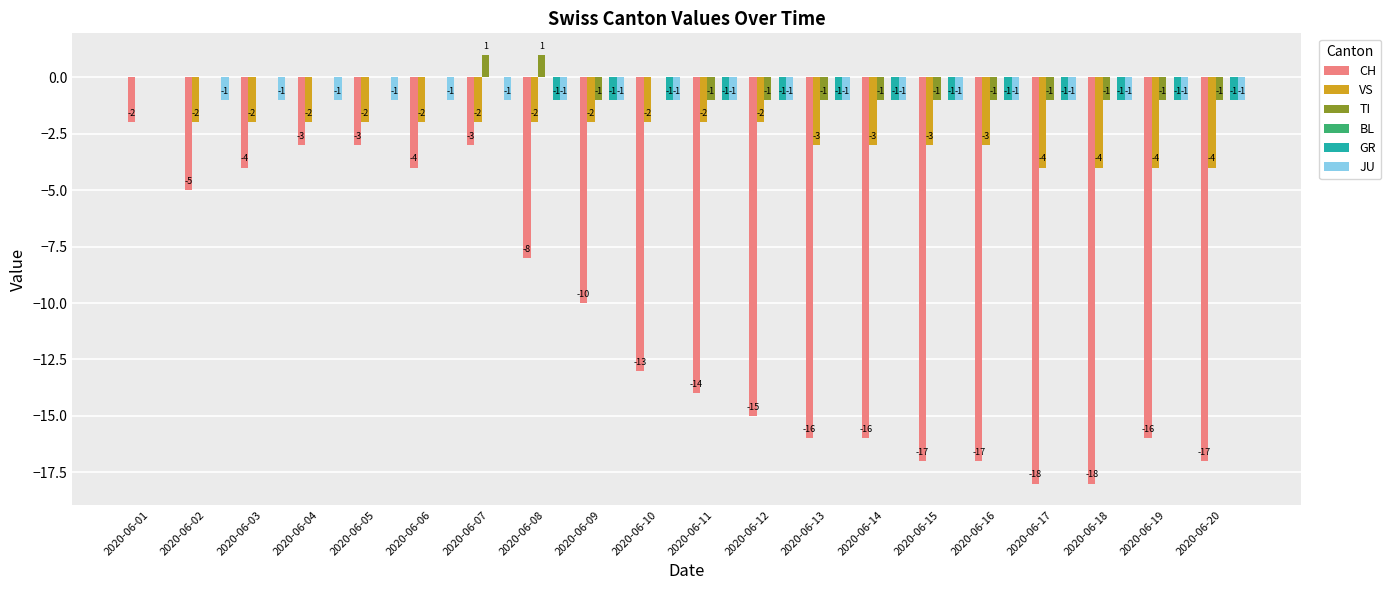

Reading left to right, extract all data points from this chart.

CH: 2020-06-01=-2	2020-06-02=-5	2020-06-03=-4	2020-06-04=-3	2020-06-05=-3	2020-06-06=-4	2020-06-07=-3	2020-06-08=-8	2020-06-09=-10	2020-06-10=-13	2020-06-11=-14	2020-06-12=-15	2020-06-13=-16	2020-06-14=-16	2020-06-15=-17	2020-06-16=-17	2020-06-17=-18	2020-06-18=-18	2020-06-19=-16	2020-06-20=-17
VS: 2020-06-01=0	2020-06-02=-2	2020-06-03=-2	2020-06-04=-2	2020-06-05=-2	2020-06-06=-2	2020-06-07=-2	2020-06-08=-2	2020-06-09=-2	2020-06-10=-2	2020-06-11=-2	2020-06-12=-2	2020-06-13=-3	2020-06-14=-3	2020-06-15=-3	2020-06-16=-3	2020-06-17=-4	2020-06-18=-4	2020-06-19=-4	2020-06-20=-4
TI: 2020-06-01=0	2020-06-02=0	2020-06-03=0	2020-06-04=0	2020-06-05=0	2020-06-06=0	2020-06-07=1	2020-06-08=1	2020-06-09=-1	2020-06-10=0	2020-06-11=-1	2020-06-12=-1	2020-06-13=-1	2020-06-14=-1	2020-06-15=-1	2020-06-16=-1	2020-06-17=-1	2020-06-18=-1	2020-06-19=-1	2020-06-20=-1
GR: 2020-06-01=0	2020-06-02=0	2020-06-03=0	2020-06-04=0	2020-06-05=0	2020-06-06=0	2020-06-07=0	2020-06-08=-1	2020-06-09=-1	2020-06-10=-1	2020-06-11=-1	2020-06-12=-1	2020-06-13=-1	2020-06-14=-1	2020-06-15=-1	2020-06-16=-1	2020-06-17=-1	2020-06-18=-1	2020-06-19=-1	2020-06-20=-1
JU: 2020-06-01=0	2020-06-02=-1	2020-06-03=-1	2020-06-04=-1	2020-06-05=-1	2020-06-06=-1	2020-06-07=-1	2020-06-08=-1	2020-06-09=-1	2020-06-10=-1	2020-06-11=-1	2020-06-12=-1	2020-06-13=-1	2020-06-14=-1	2020-06-15=-1	2020-06-16=-1	2020-06-17=-1	2020-06-18=-1	2020-06-19=-1	2020-06-20=-1